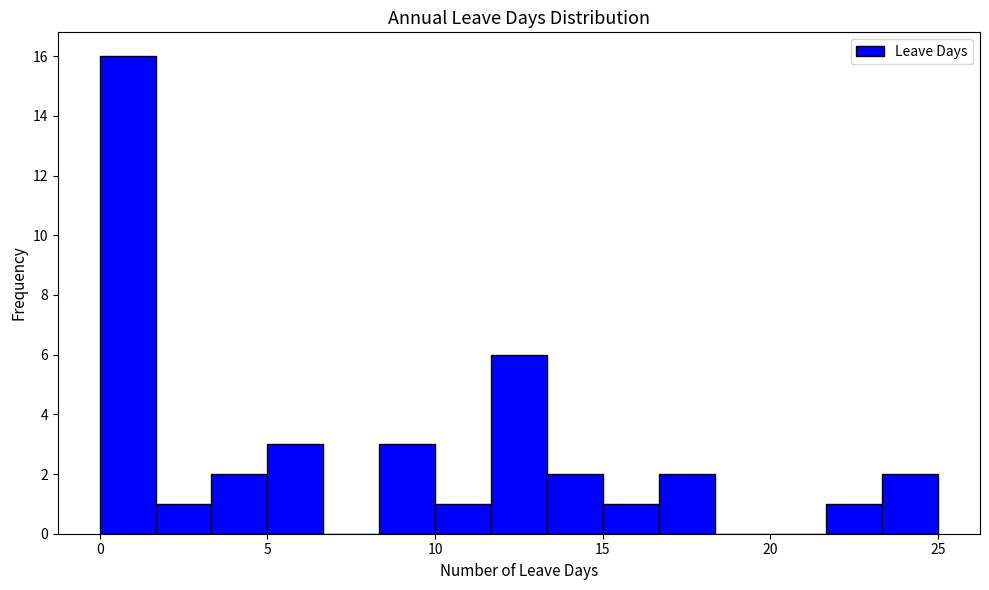

Around what value on the x-axis is the tallest bar? Give the approximate position of its centre, as read against the axis.

1.0